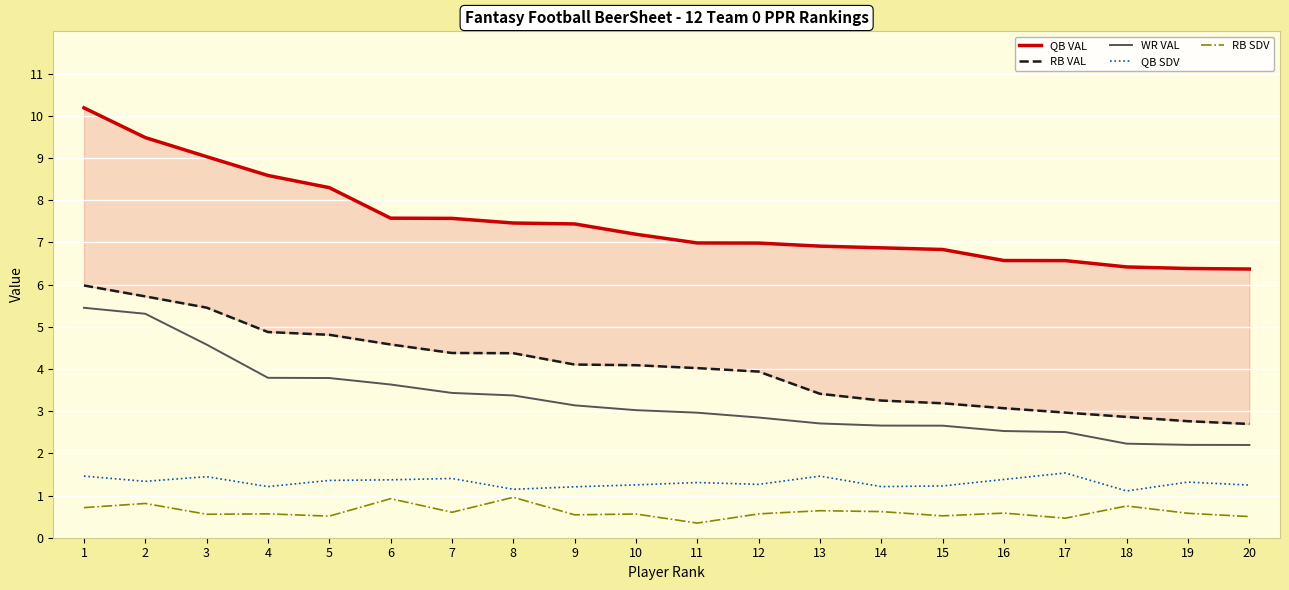

Count the number of categories in the chart.

20